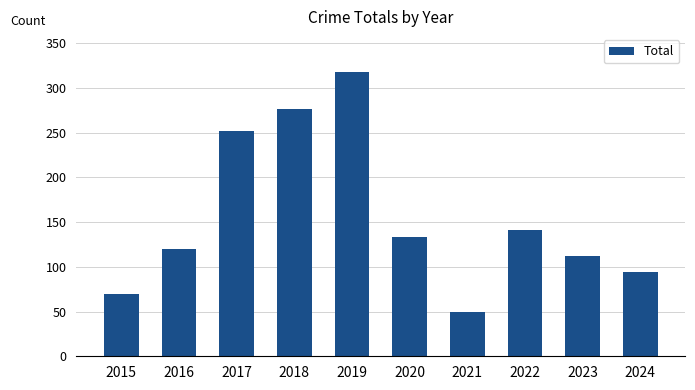

Does the chart contain stacked bars?

No